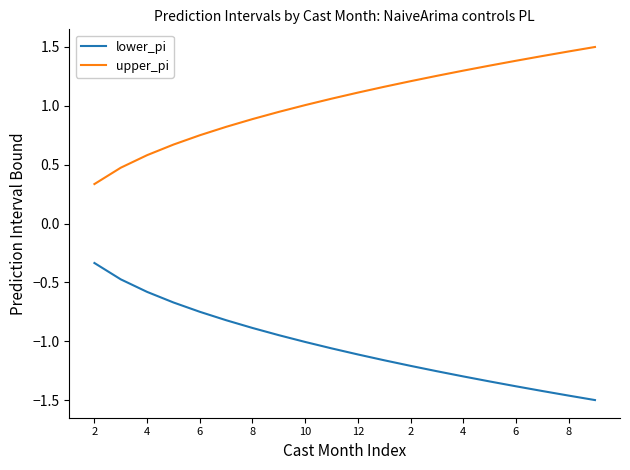

How many lines are shown in the chart?

2